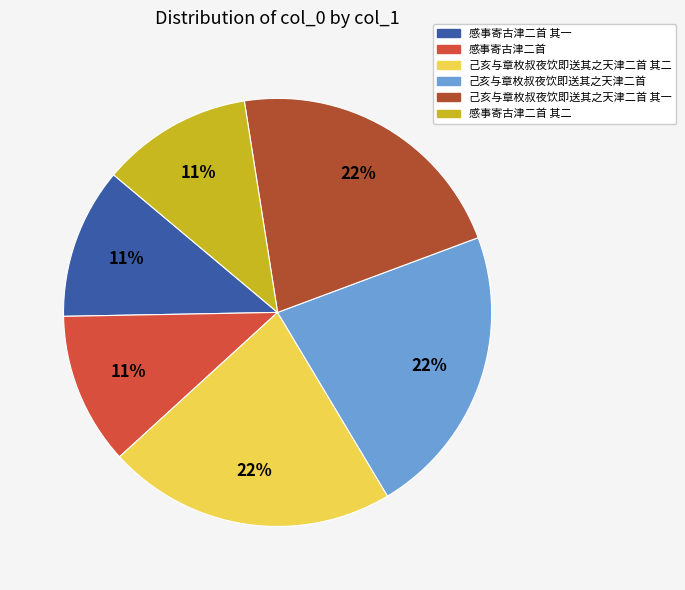

Between 感事寄古津二首 其二 and 己亥与章枚叔夜饮即送其之天津二首, which is larger?

己亥与章枚叔夜饮即送其之天津二首